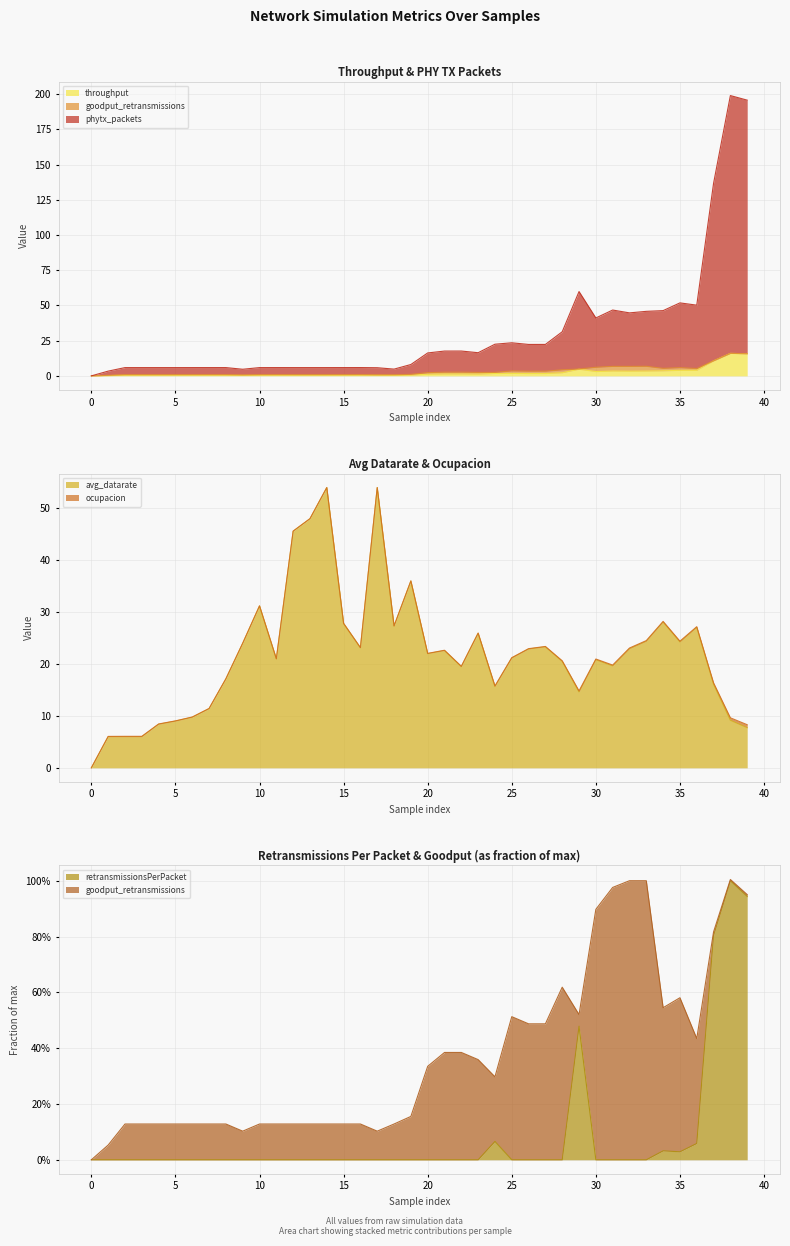

What is the highest value of the throughput series?

16.0